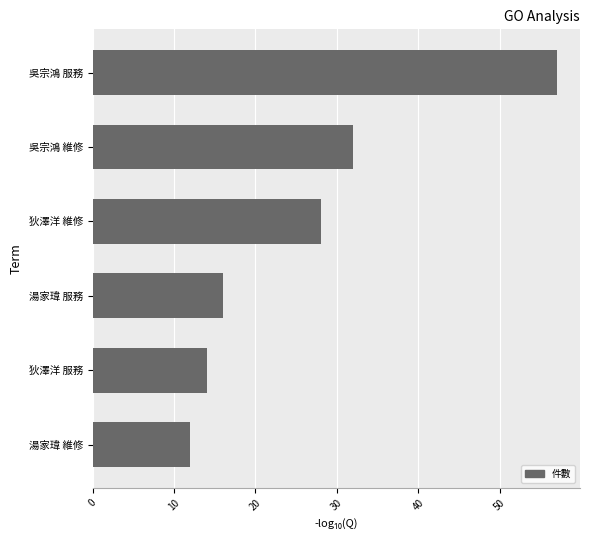

Between 吳宗鴻 維修 and 吳宗鴻 服務, which is larger?

吳宗鴻 服務